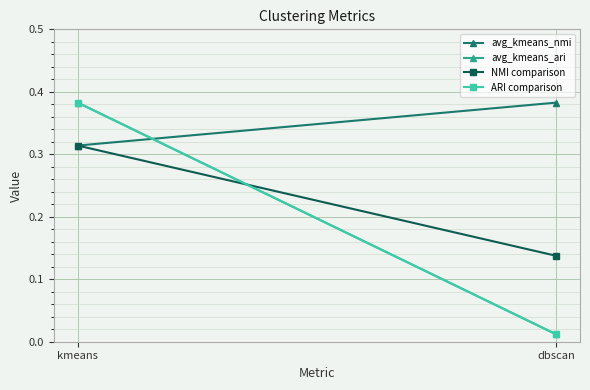

What is the label of the 1st point from the left?

kmeans